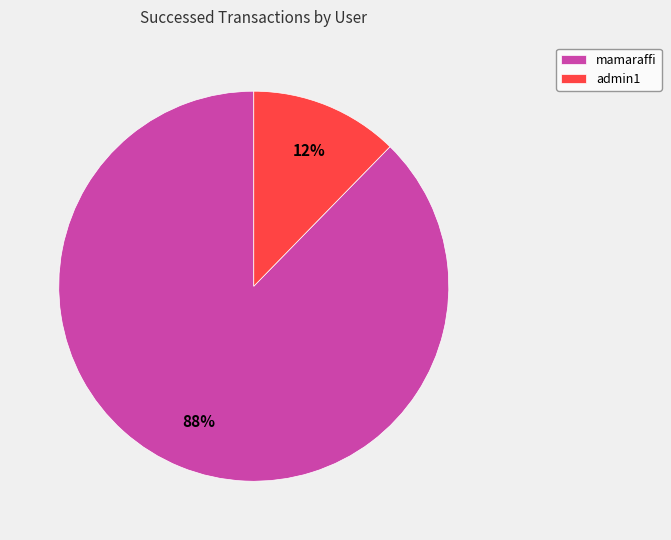

Is it true that mamaraffi is 93% of the pie?

False